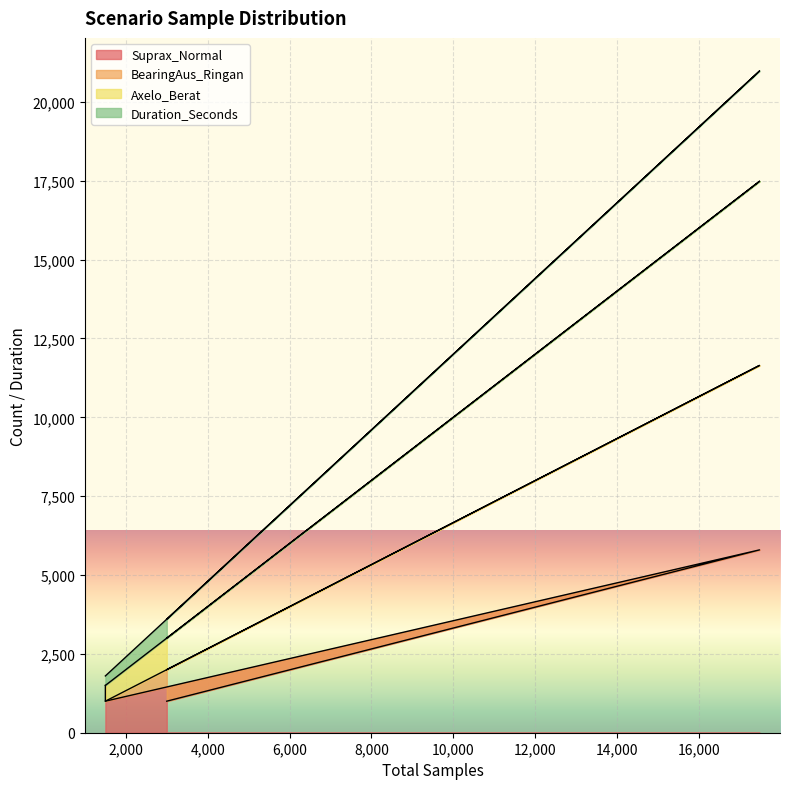

Reading left to right, list all the values displayed in this chart.

Suprax_Normal: Scenario1_Normal_to_Ringan=1000.0	Scenario2_Normal_to_Berat=1000.0	Scenario3_Mixed_Training=5797.0	Scenario4_Realtime_Simulation=1000.0
BearingAus_Ringan: Scenario1_Normal_to_Ringan=1500.0	Scenario2_Normal_to_Berat=1000.0	Scenario3_Mixed_Training=11645.0	Scenario4_Realtime_Simulation=2000.0
Axelo_Berat: Scenario1_Normal_to_Ringan=1500.0	Scenario2_Normal_to_Berat=1500.0	Scenario3_Mixed_Training=17483.0	Scenario4_Realtime_Simulation=3000.0
Duration_Seconds: Scenario1_Normal_to_Ringan=1800.0	Scenario2_Normal_to_Berat=1800.0	Scenario3_Mixed_Training=20979.6	Scenario4_Realtime_Simulation=3600.0